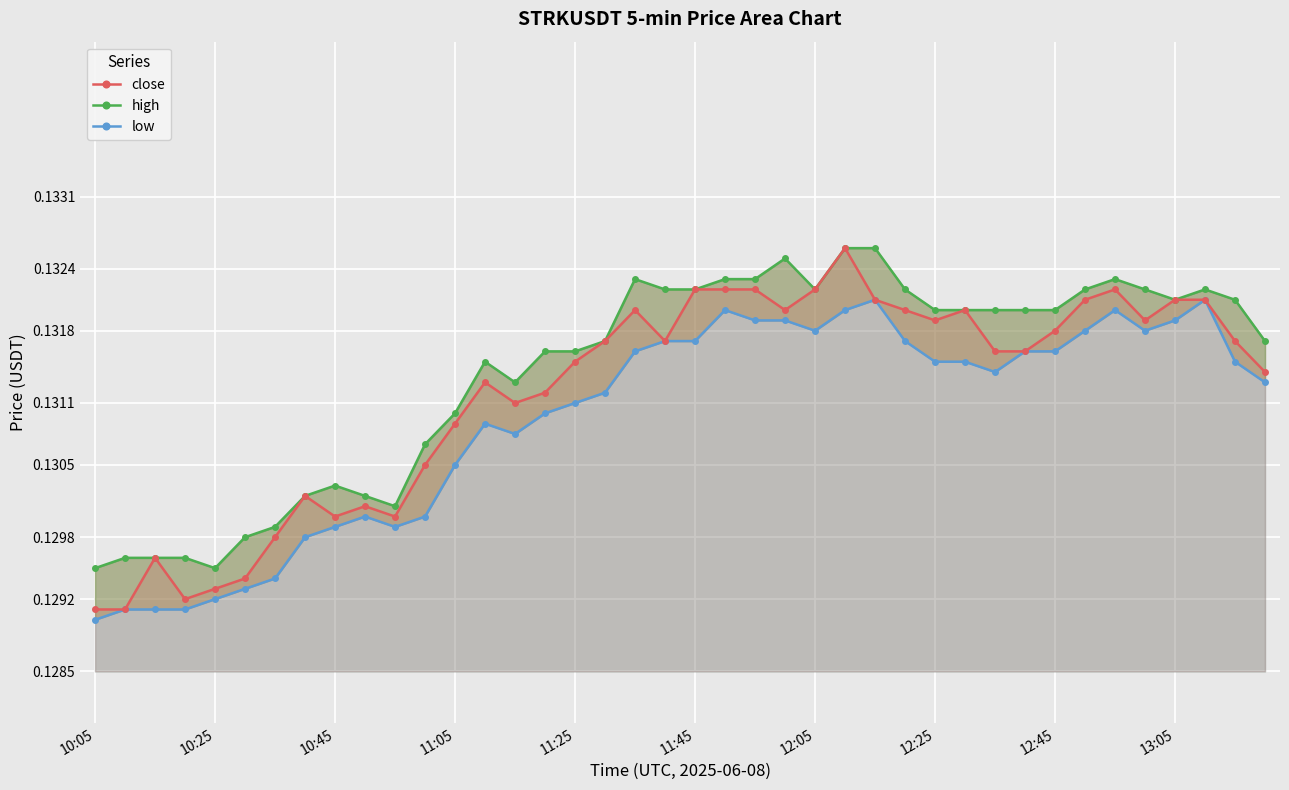

Count the close values in the range 0 to 1.

40